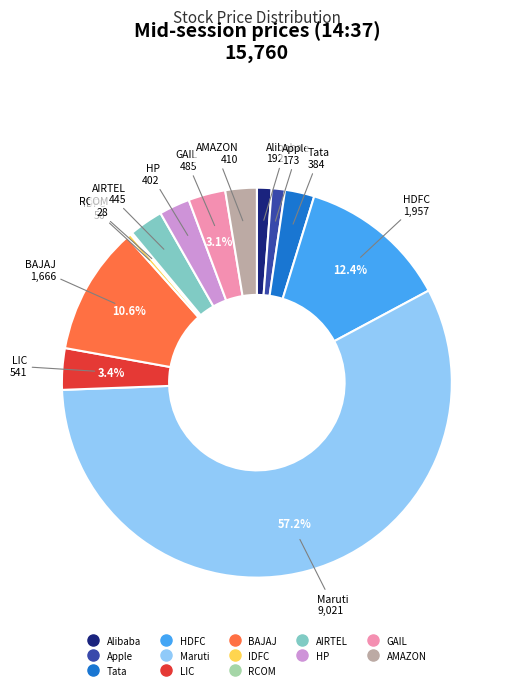

Which category accounts for the majority?

Maruti